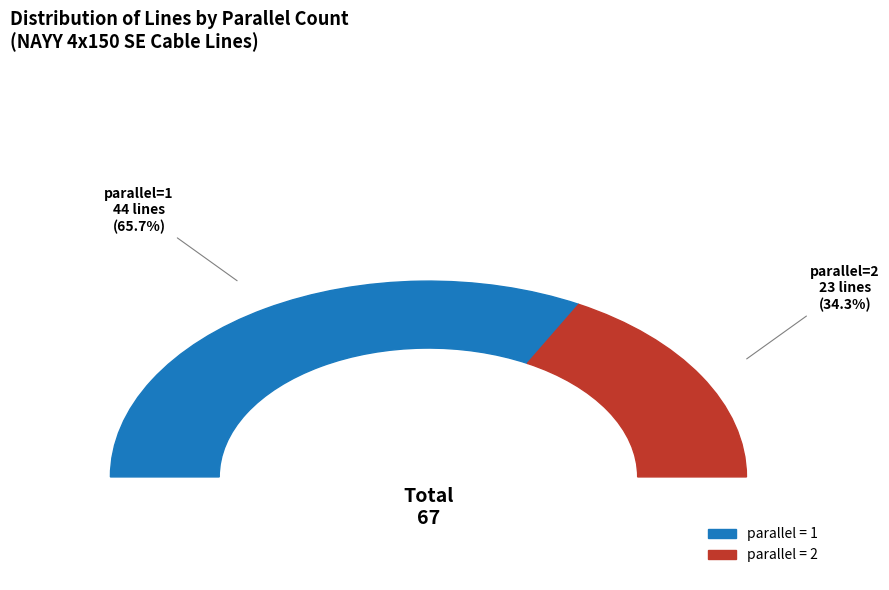

Count the number of slices in the pie.

2